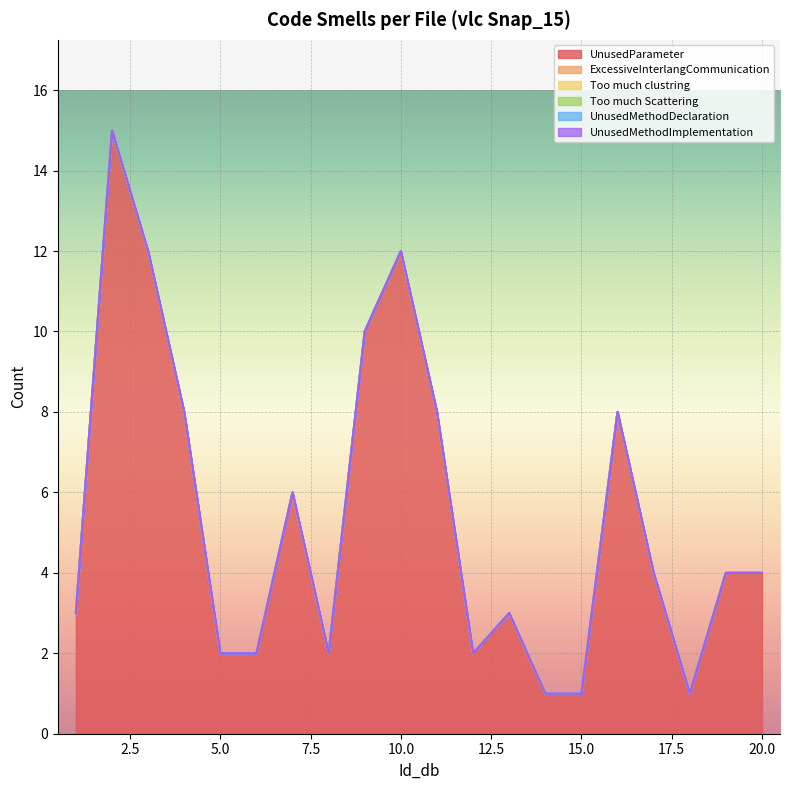

The ExcessiveInterlangCommunication series shows 0 at 15. True or false?

True